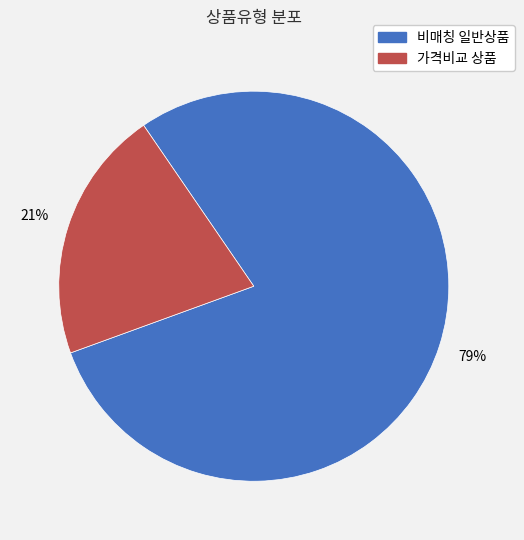

To the nearest percent, what is the difference between the largest and smallest slice percentages?

58%